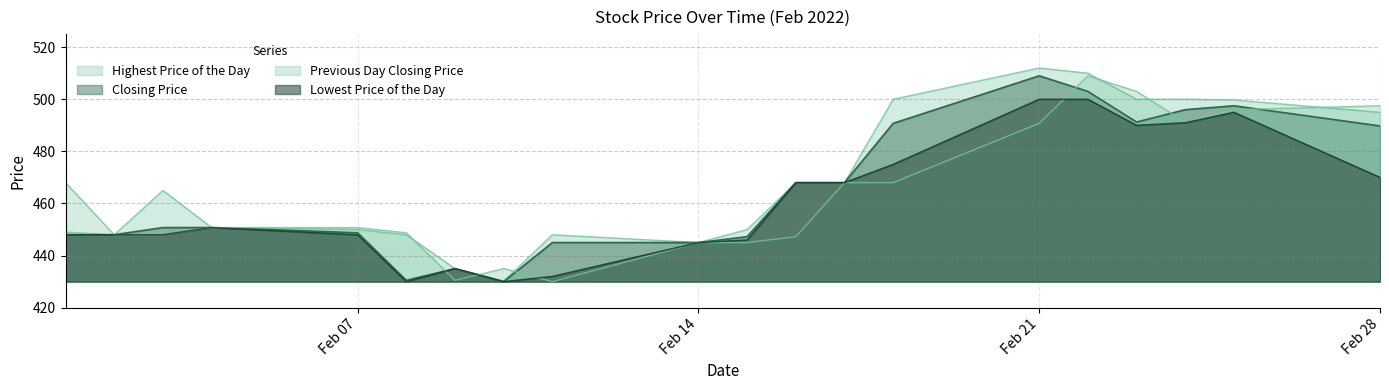

True or false: Previous Day Closing Price and Lowest Price of the Day intersect in this chart.

True